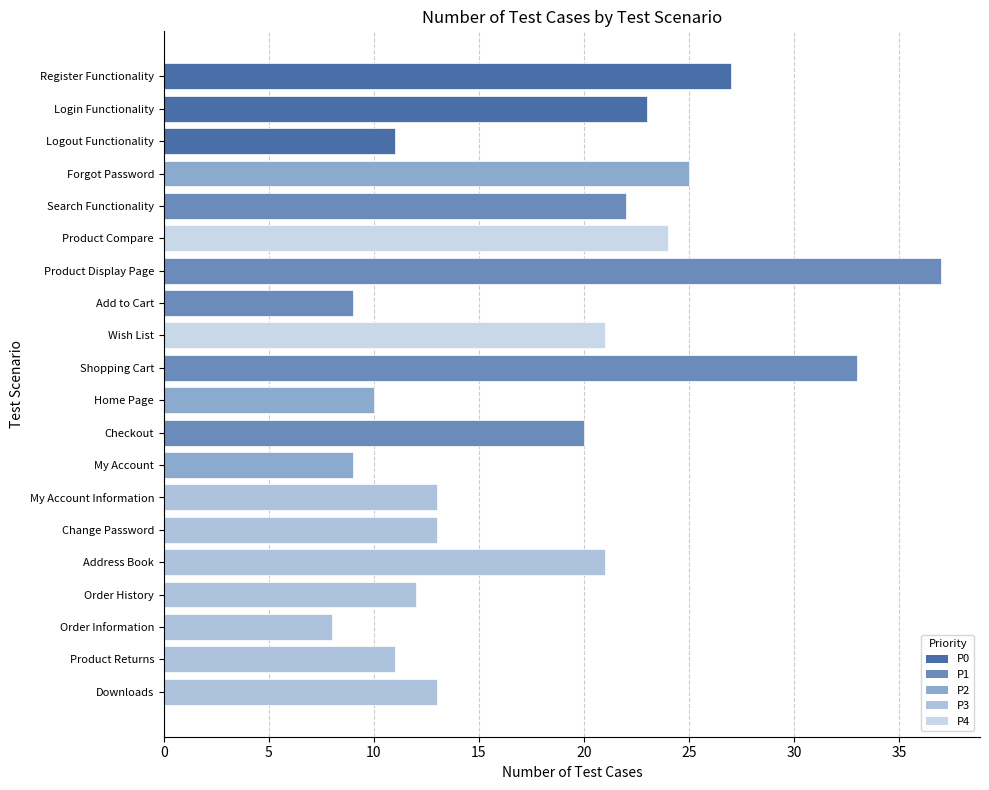

Reading top to bottom, extract all data points from this chart.

Register Functionality=27	Login Functionality=23	Logout Functionality=11	Forgot Password=25	Search Functionality=22	Product Compare=24	Product Display Page=37	Add to Cart=9	Wish List=21	Shopping Cart=33	Home Page=10	Checkout=20	My Account=9	My Account Information=13	Change Password=13	Address Book=21	Order History=12	Order Information=8	Product Returns=11	Downloads=13